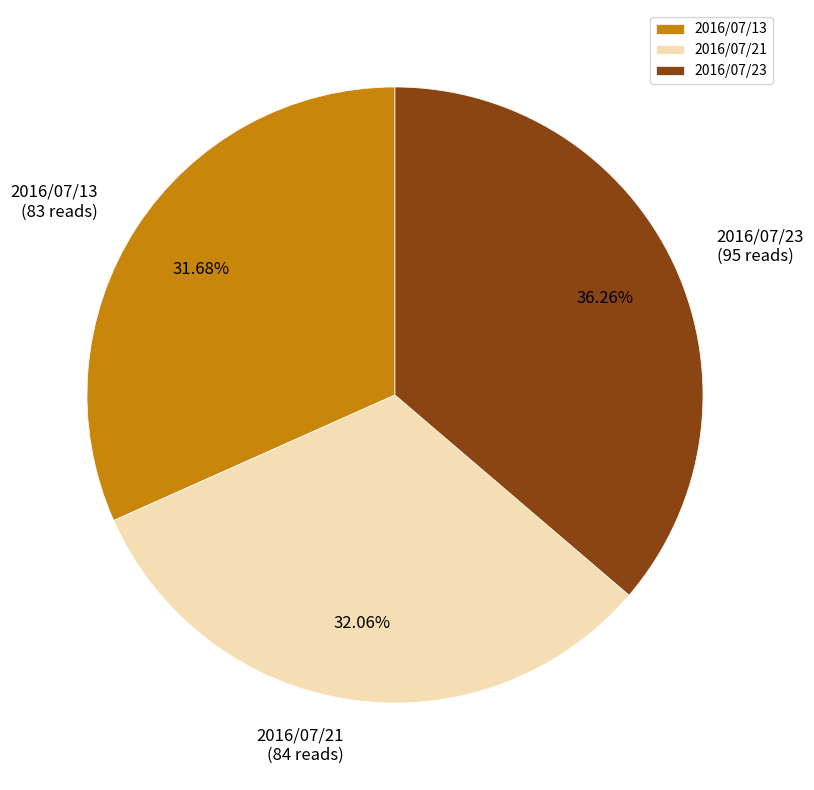

Is there any slice that represents more than half of the pie?

No